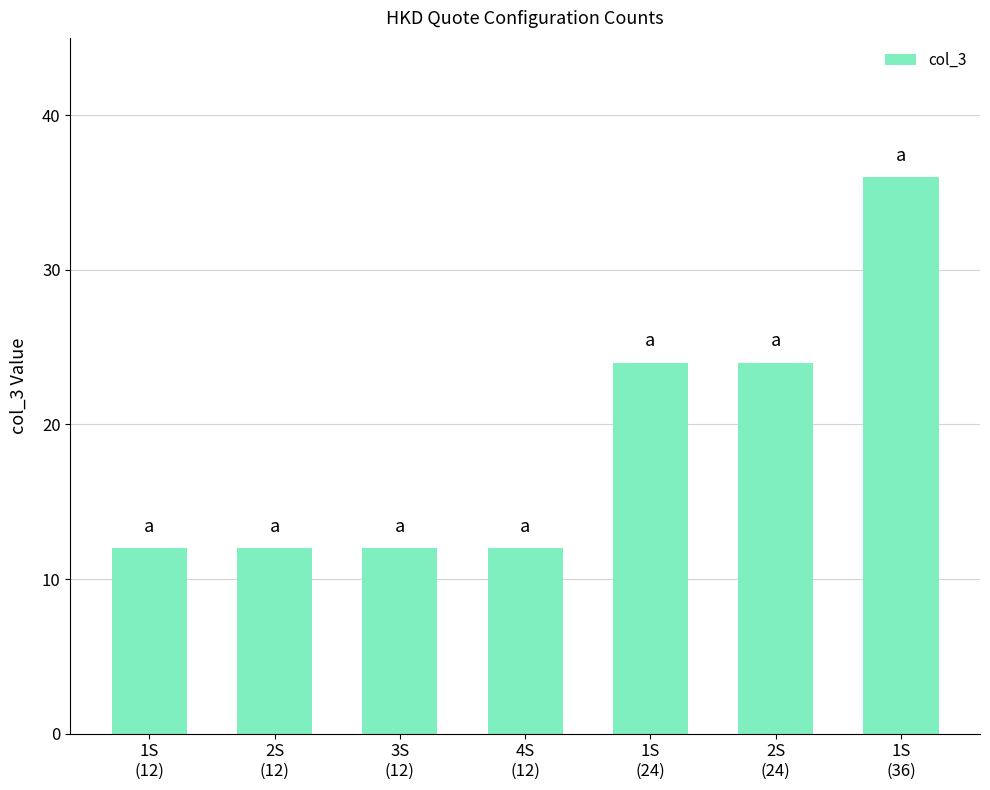

What is the average value?

19